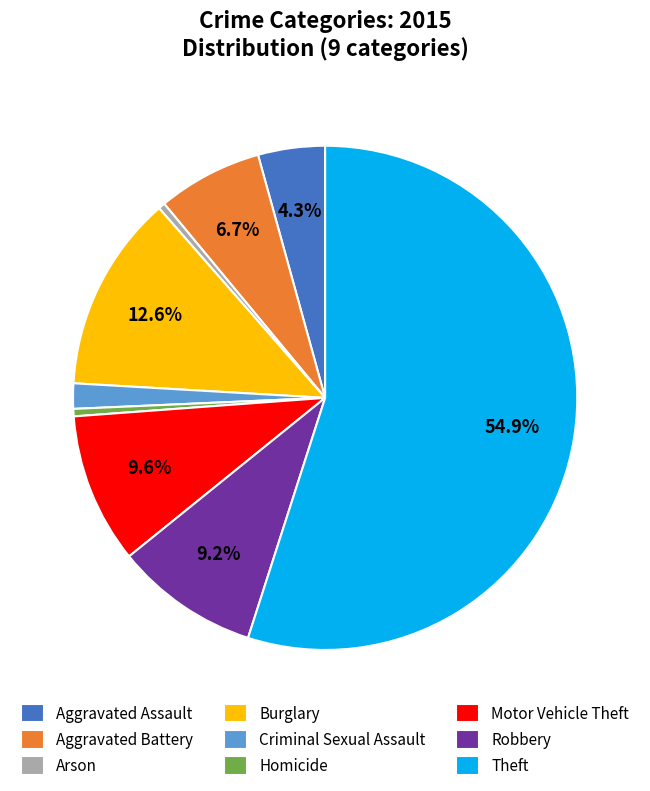

What is the largest slice in the pie chart?

Theft